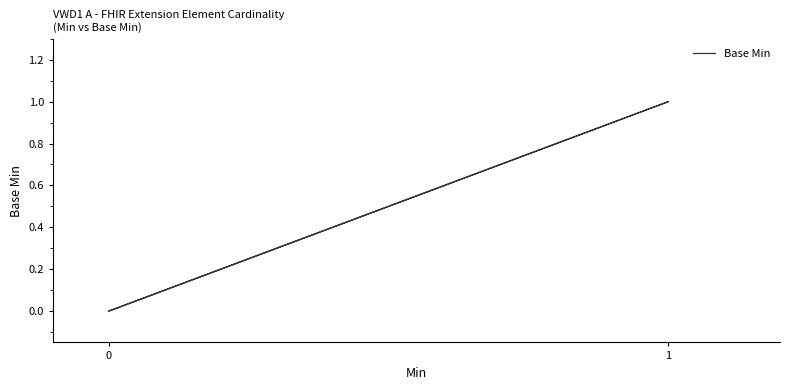

What is the greatest value displayed?

1